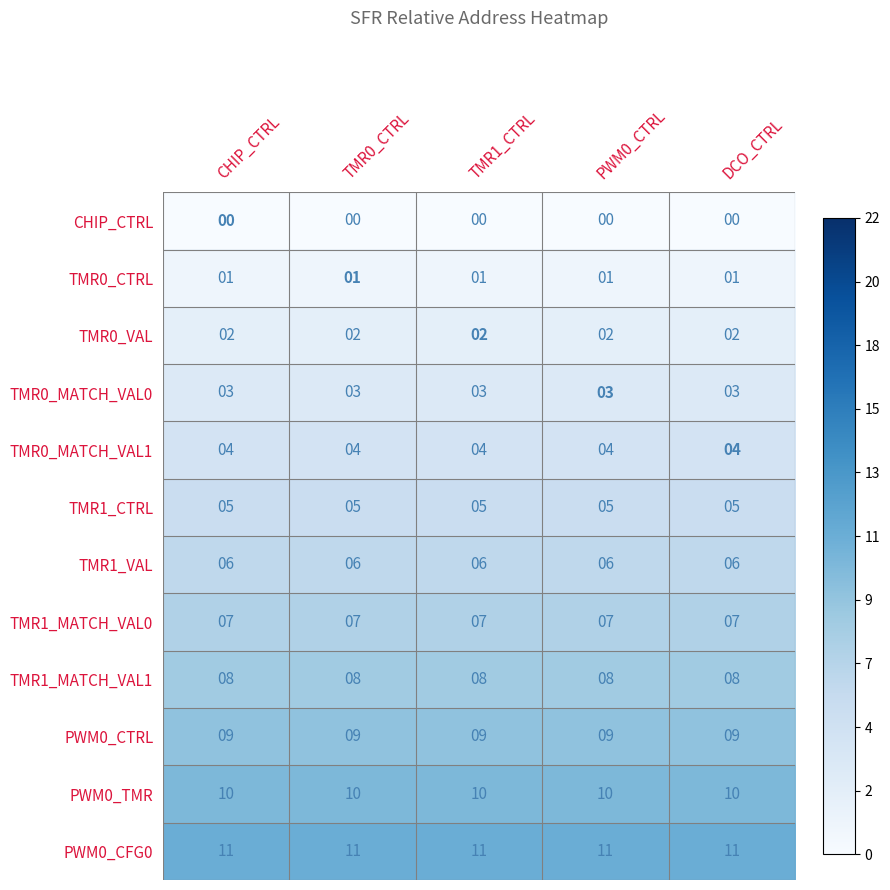

What is the difference between the highest and lowest values at DCO_CTRL?

11